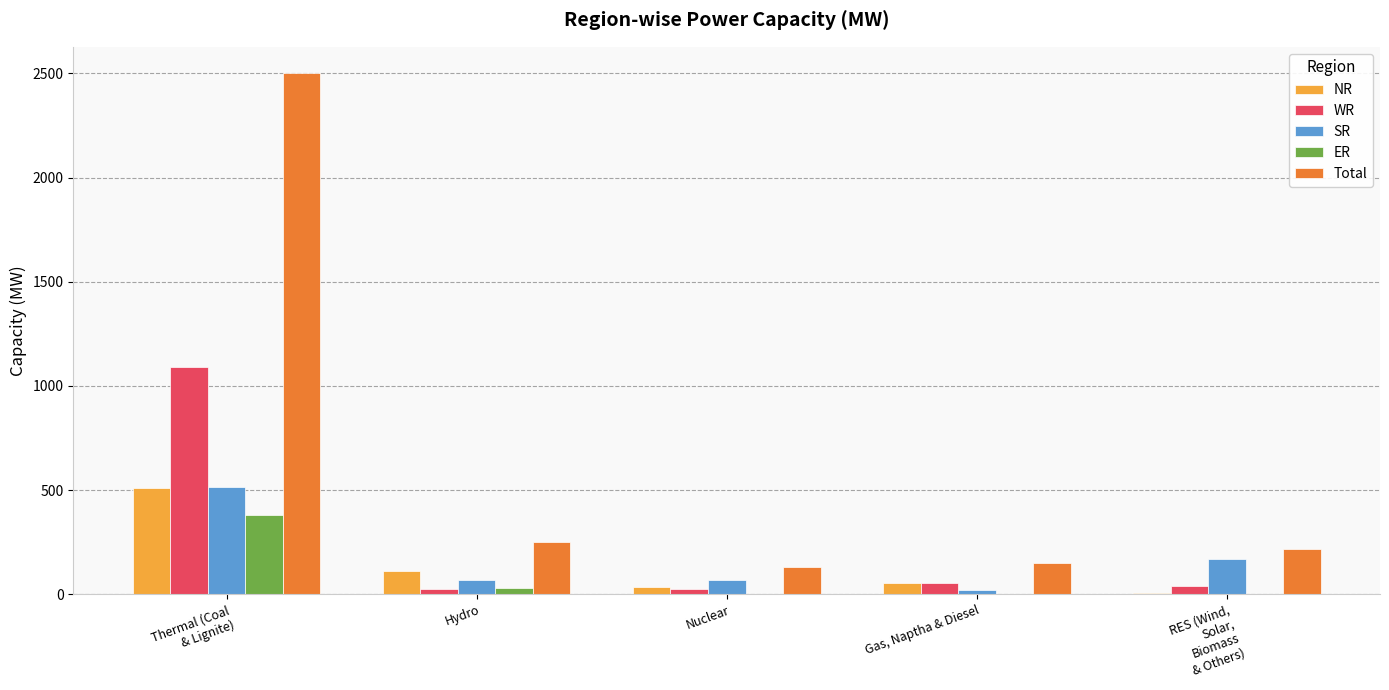

What is the maximum value shown in the chart?

2503